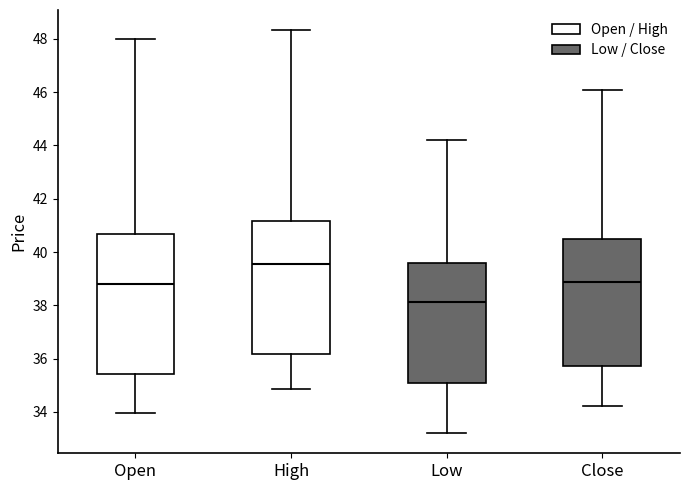

Which box is the tallest, from its lower edge to its upper edge?

Open